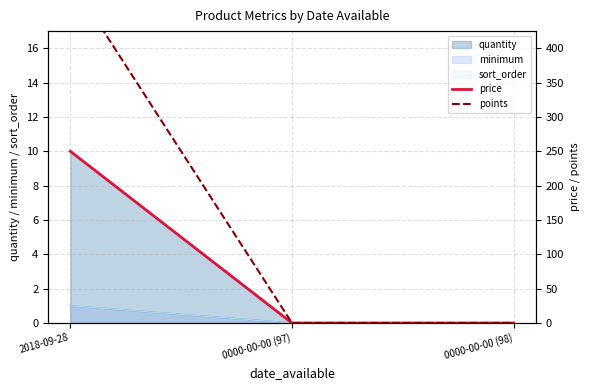

The price series shows 0 at 0000-00-00 (98). True or false?

True